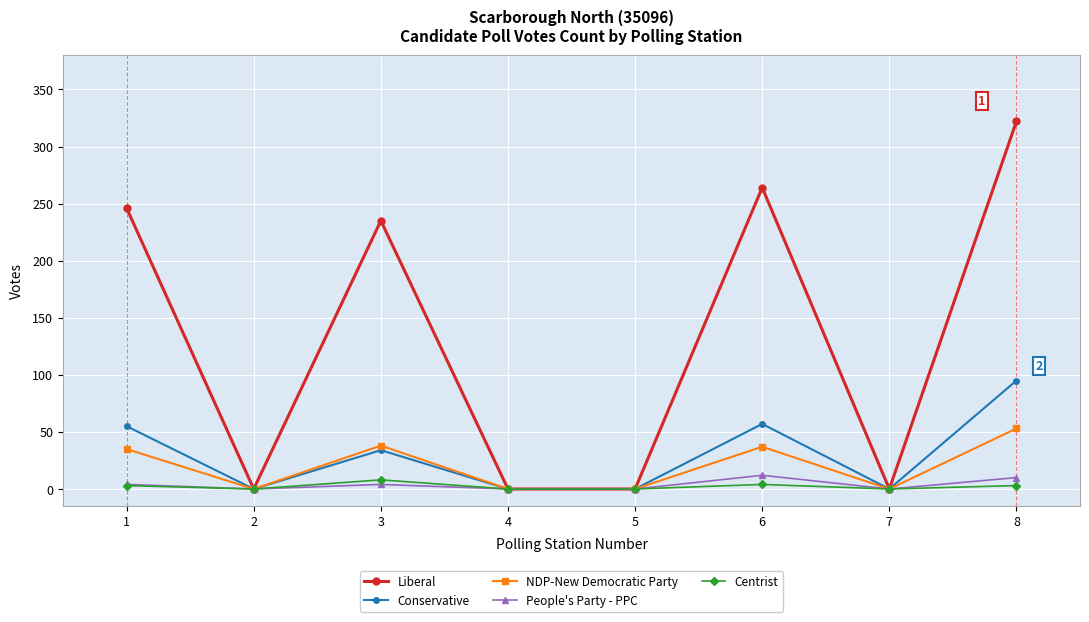

What is the maximum value shown in the chart?

322